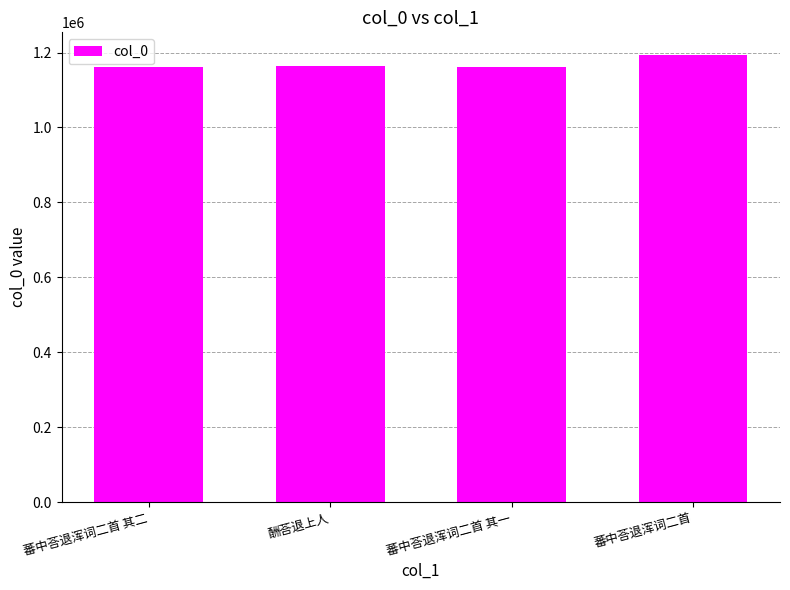

What is the value of the 4th bar from the left?

1194130